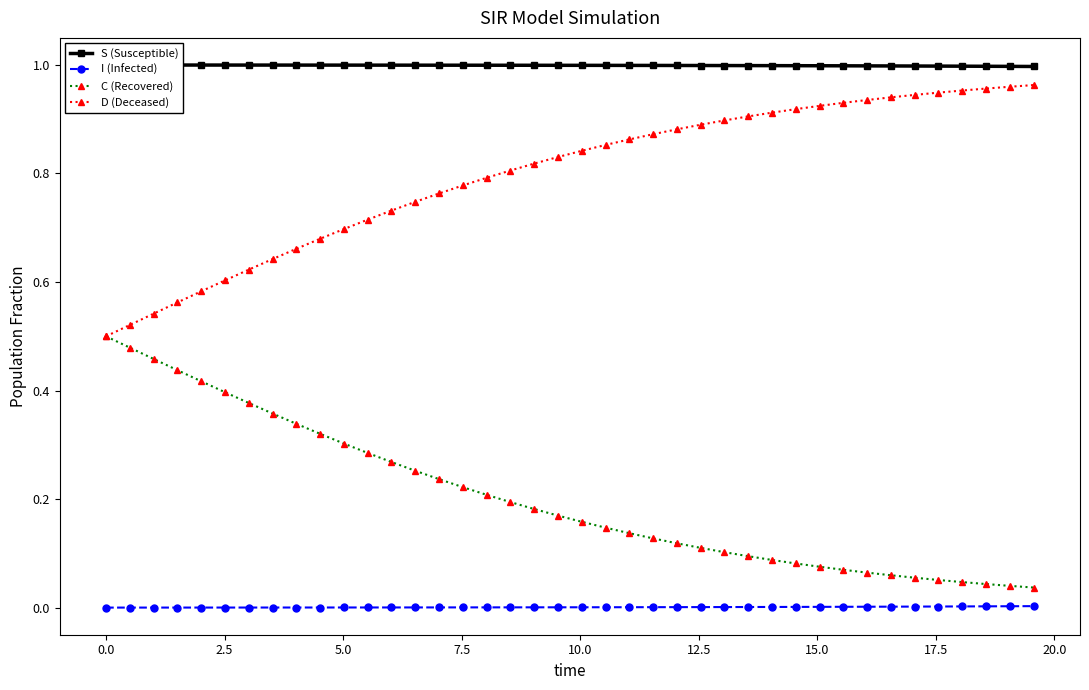

True or false: I (Infected) and D (Deceased) intersect in this chart.

False